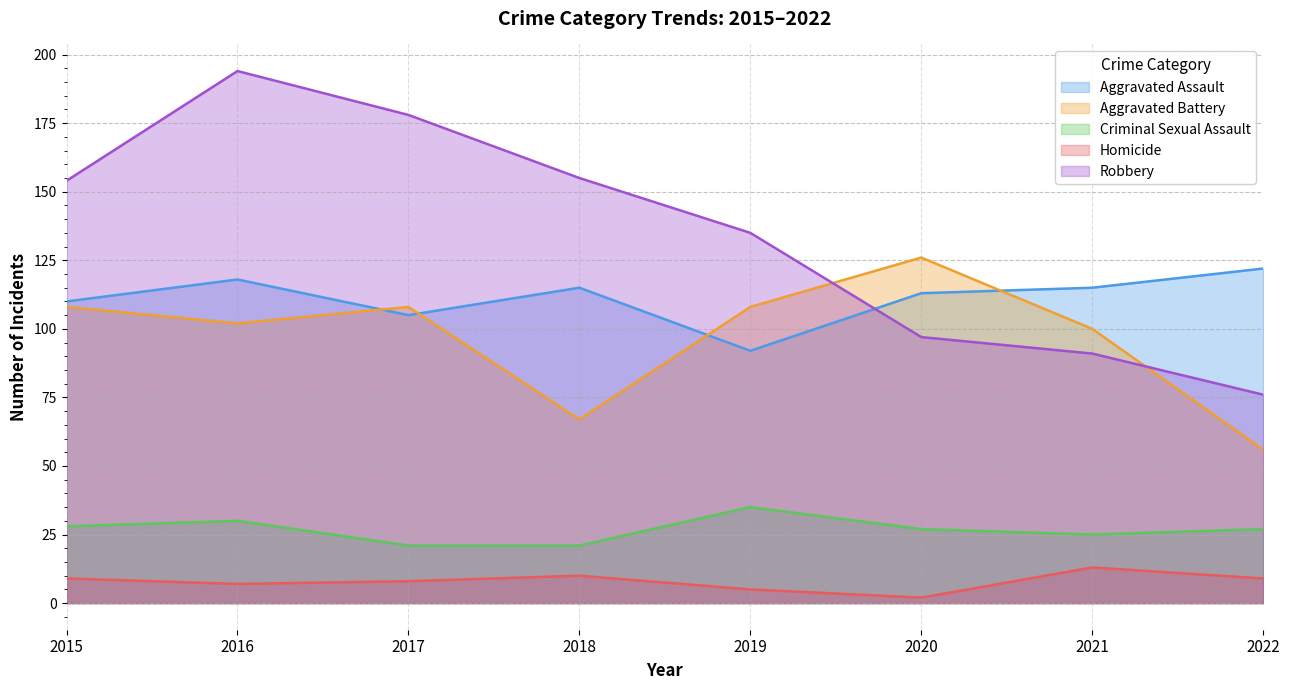

What is the difference between the maximum and minimum values in the Aggravated Battery series?

70